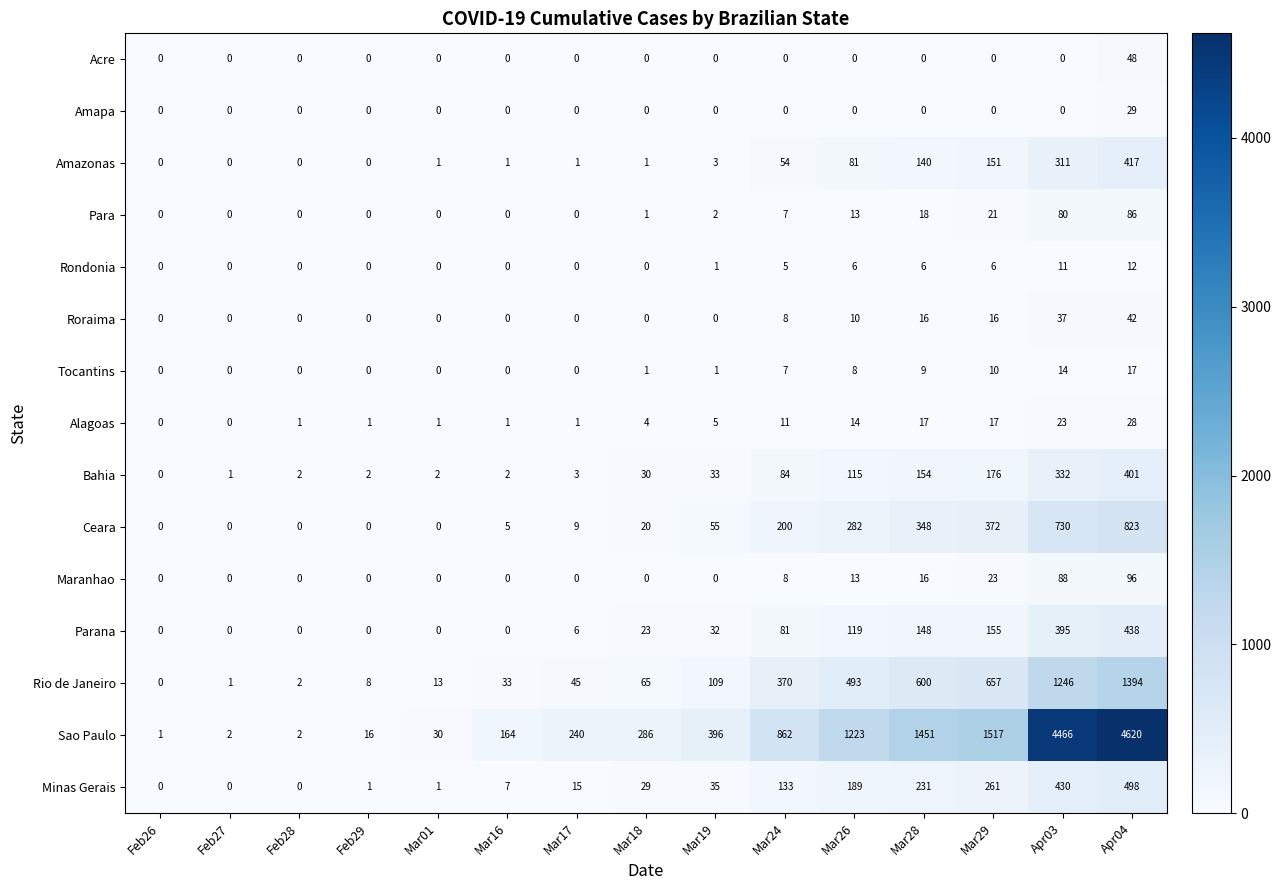

At which category is the sum across all series the highest?

Apr04